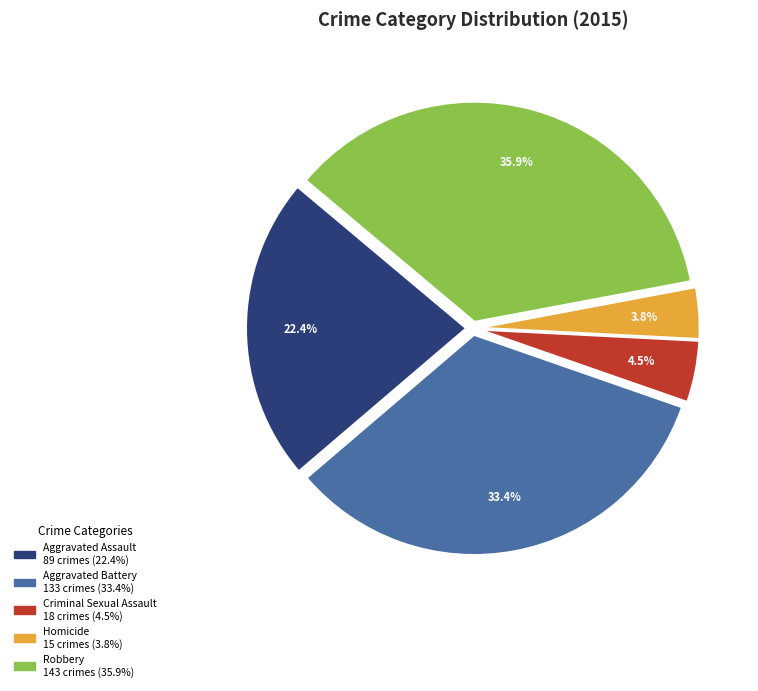

What is the ratio of the value at Criminal Sexual Assault to the value at Homicide?

1.2